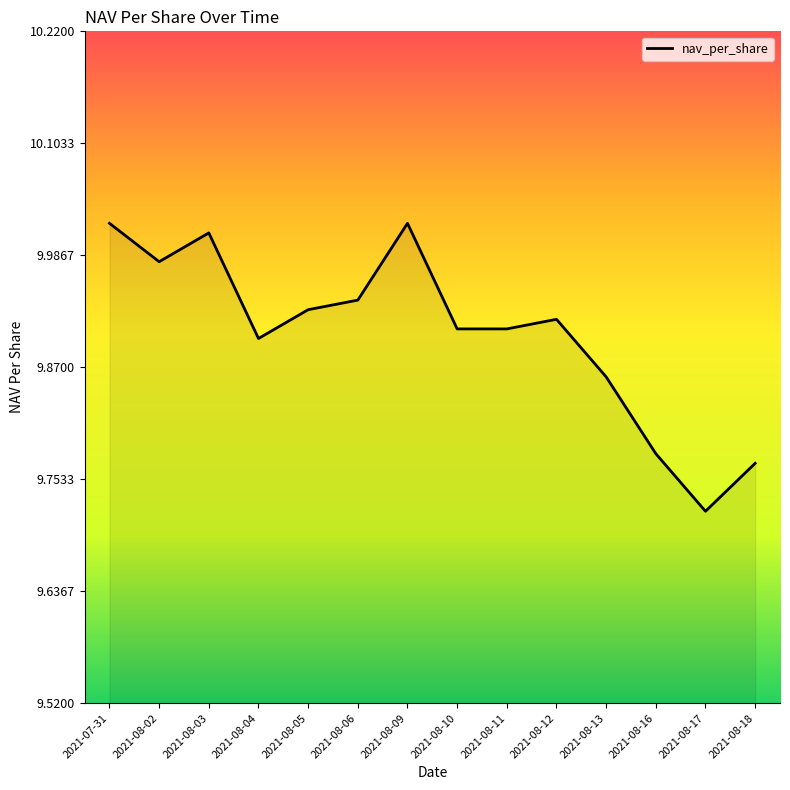

True or false: the data shows 13.8 at 2021-08-10.

False